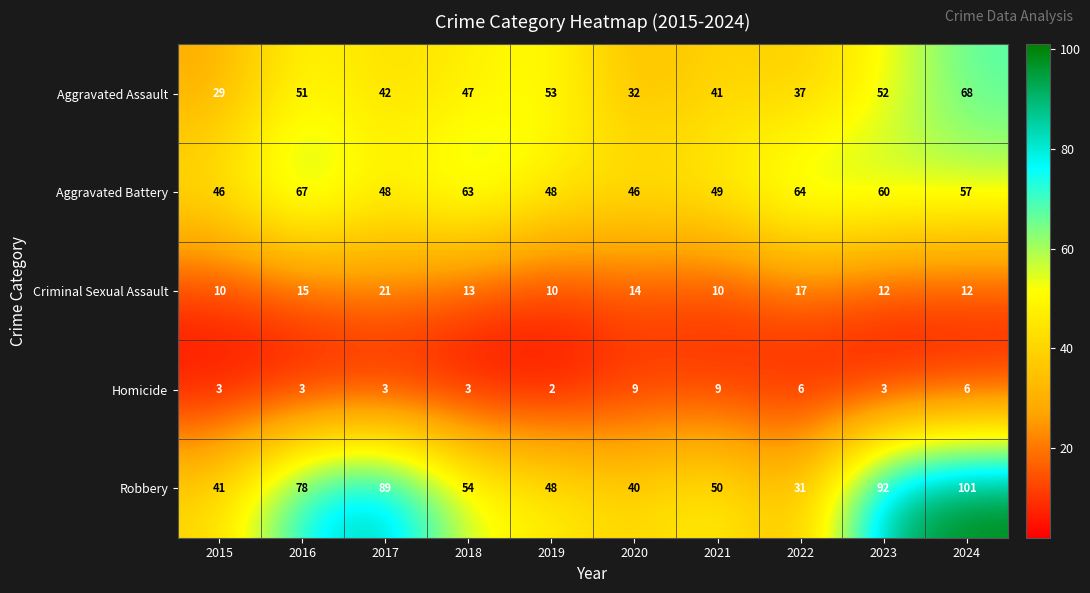

Which series has the widest spread of values?

Robbery